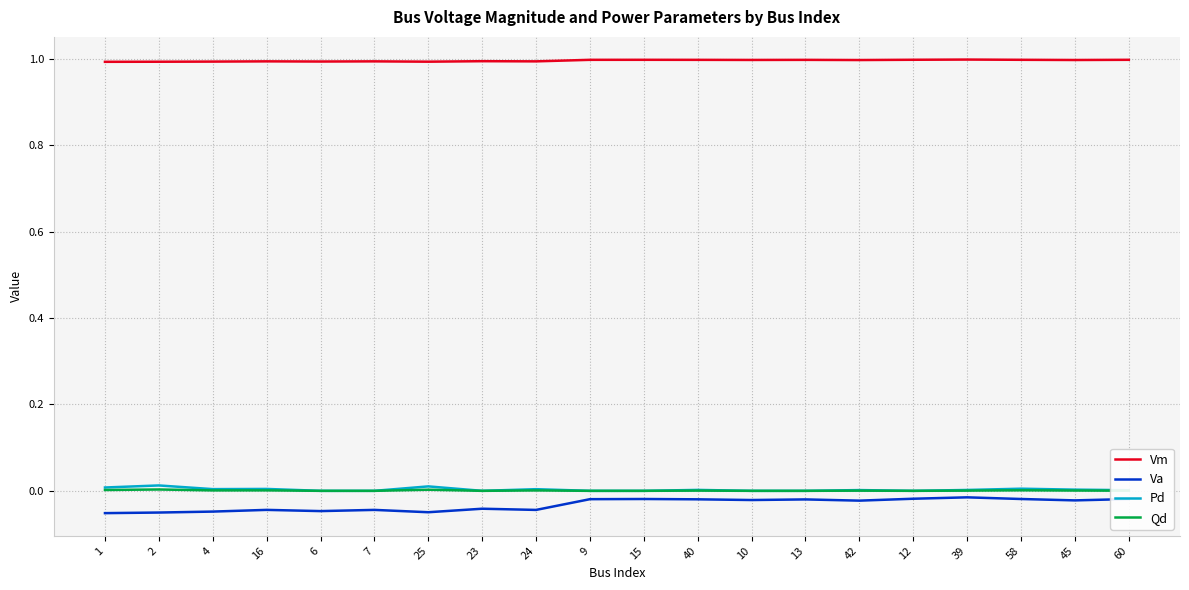

The value of Qd at 6 is 0.0. True or false?

True